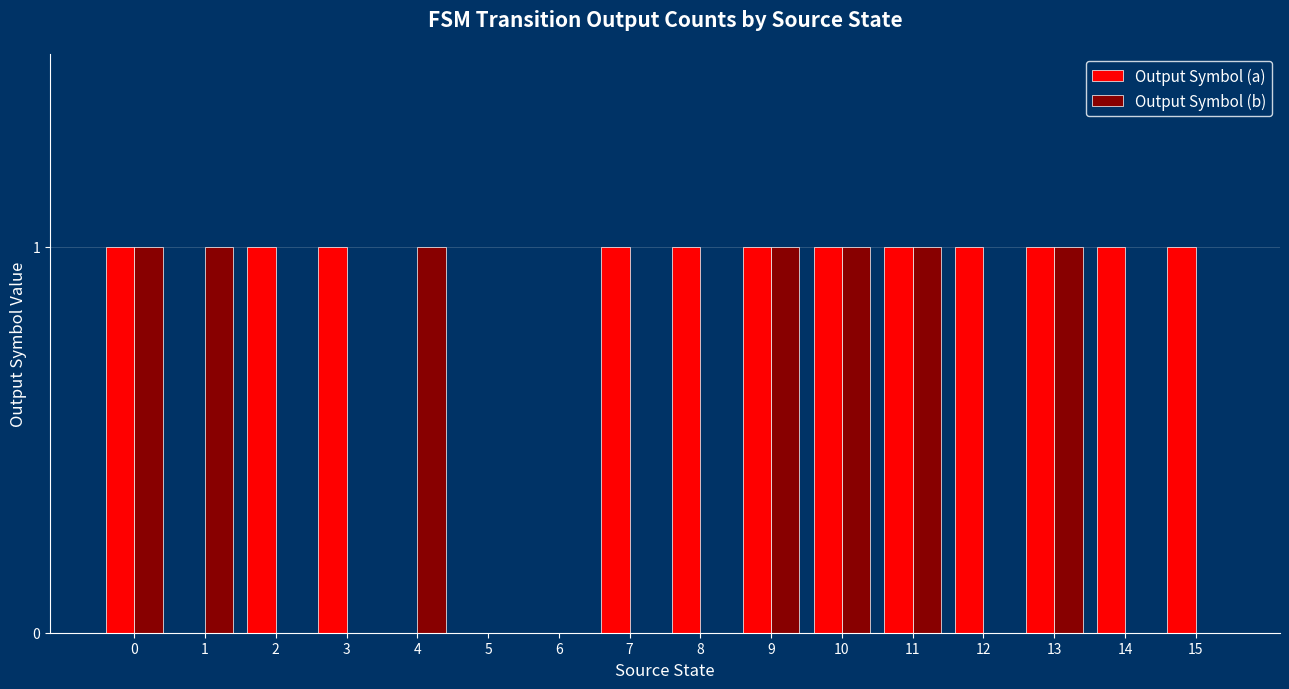

What are all the series names shown in the legend?

Output Symbol (a), Output Symbol (b)